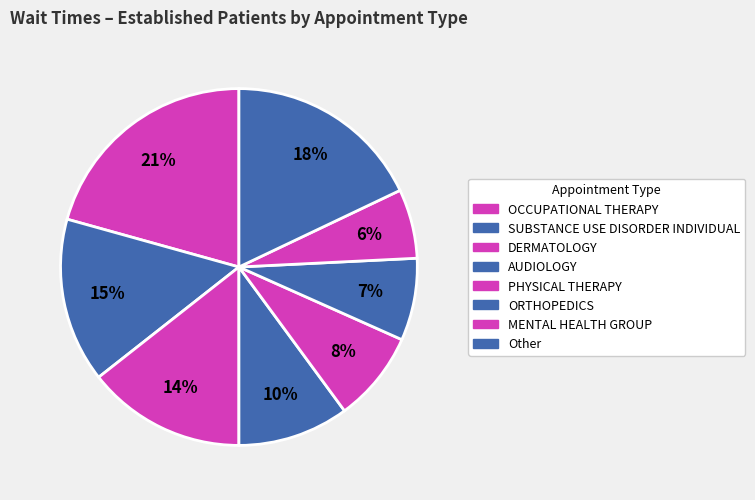

How many slices are in this pie chart?

8